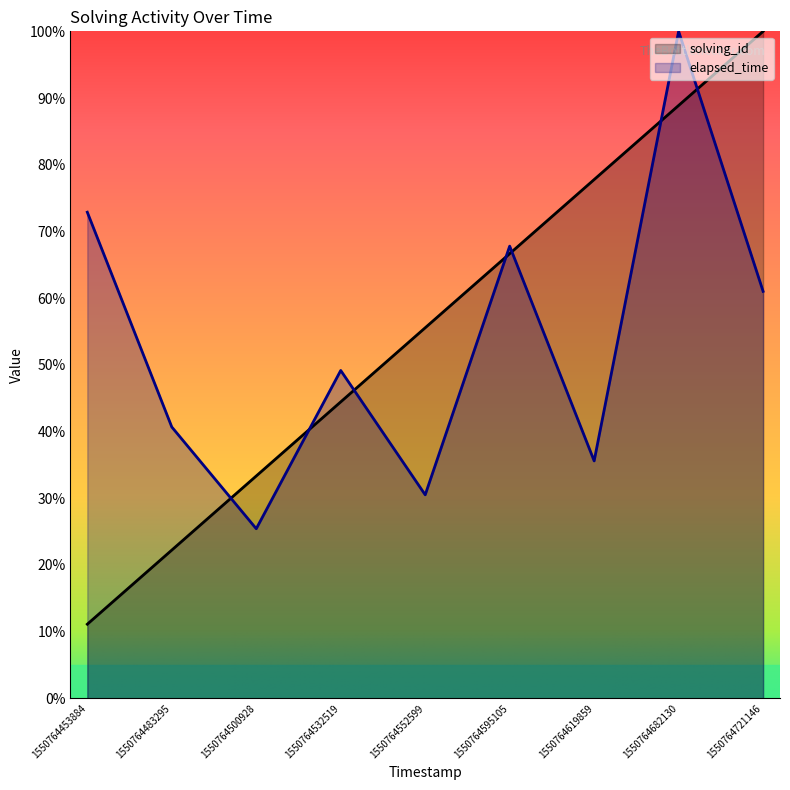

At which label does elapsed_time first exceed 49?

1550764453884